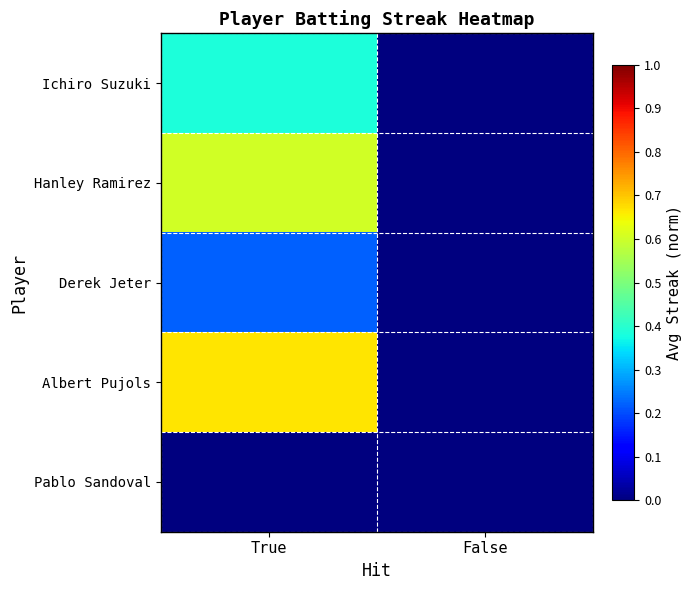

How many series are shown in this chart?

5